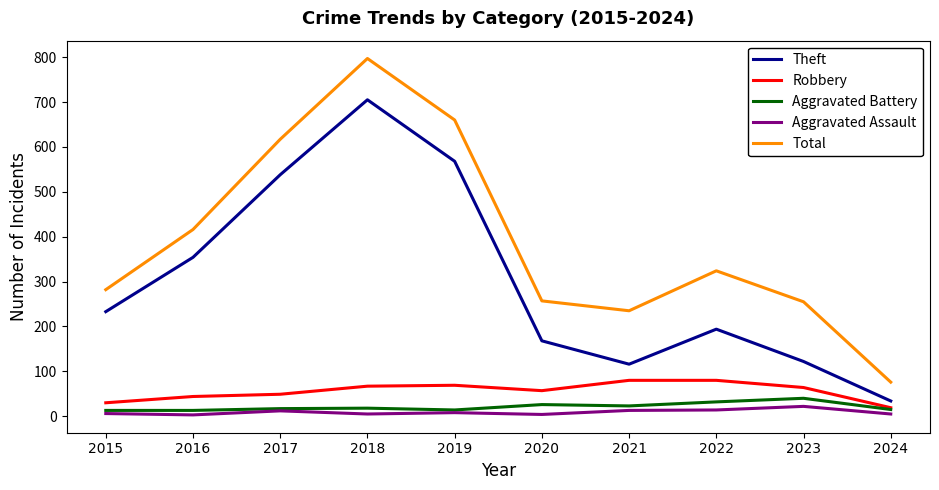

The value of Robbery at 2019 is 69. True or false?

True